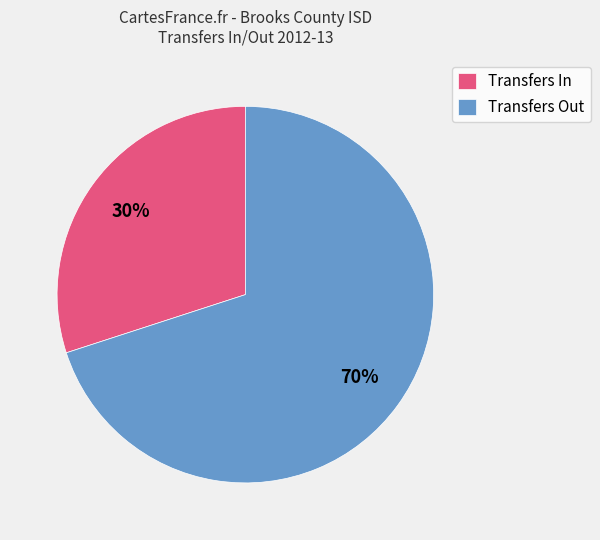

Which slice is the largest?

Transfers Out